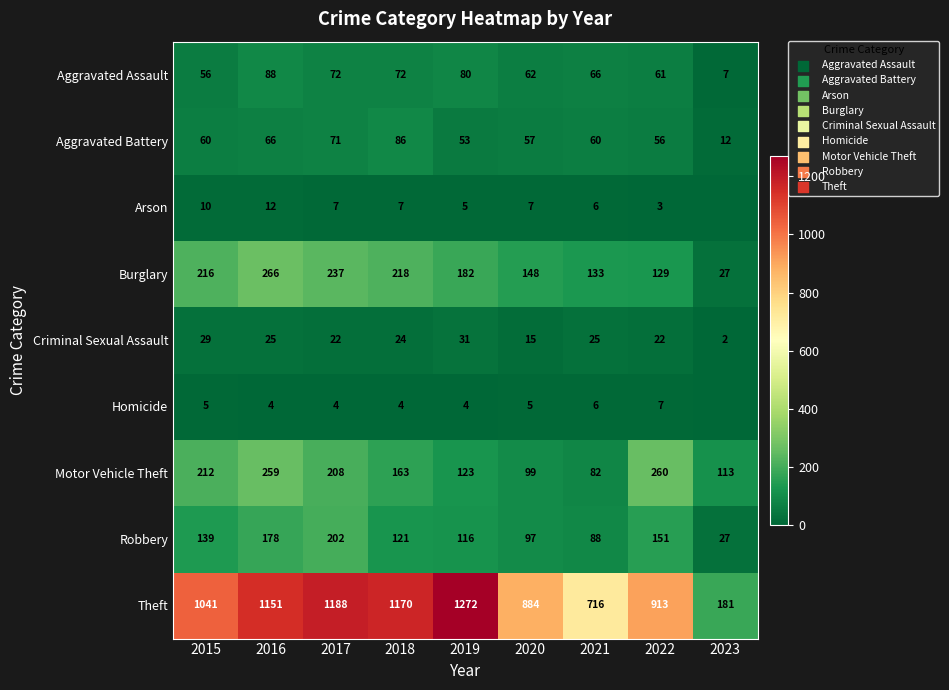

At 2020, list the series in order from largest to smallest.

Theft, Burglary, Motor Vehicle Theft, Robbery, Aggravated Assault, Aggravated Battery, Criminal Sexual Assault, Arson, Homicide